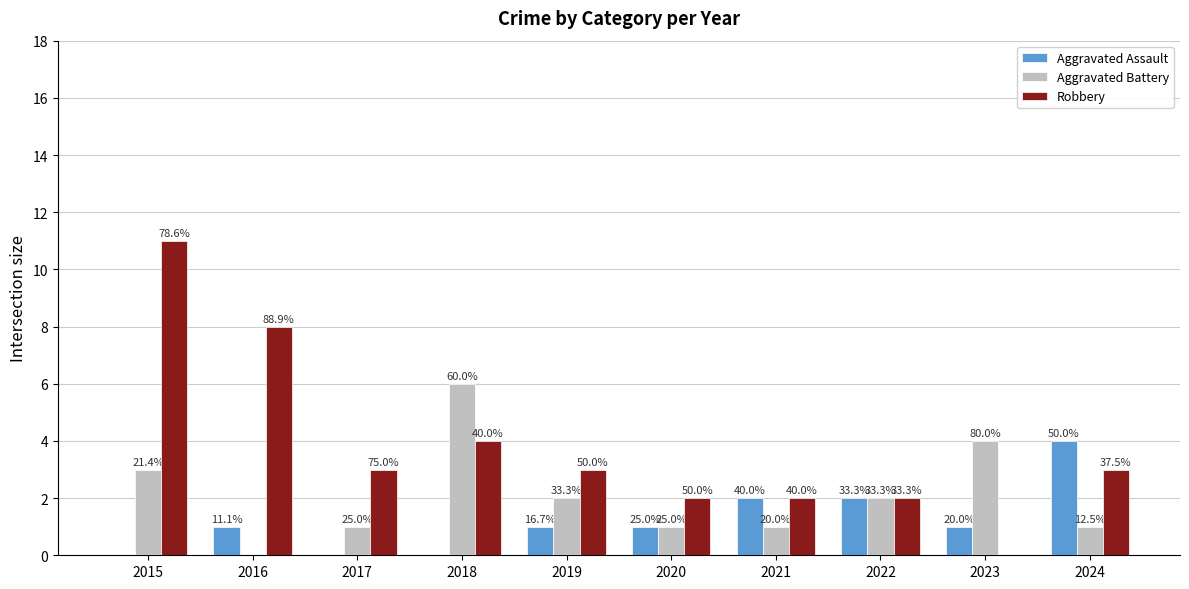

Are the bars grouped side by side (vs. stacked)?

Yes